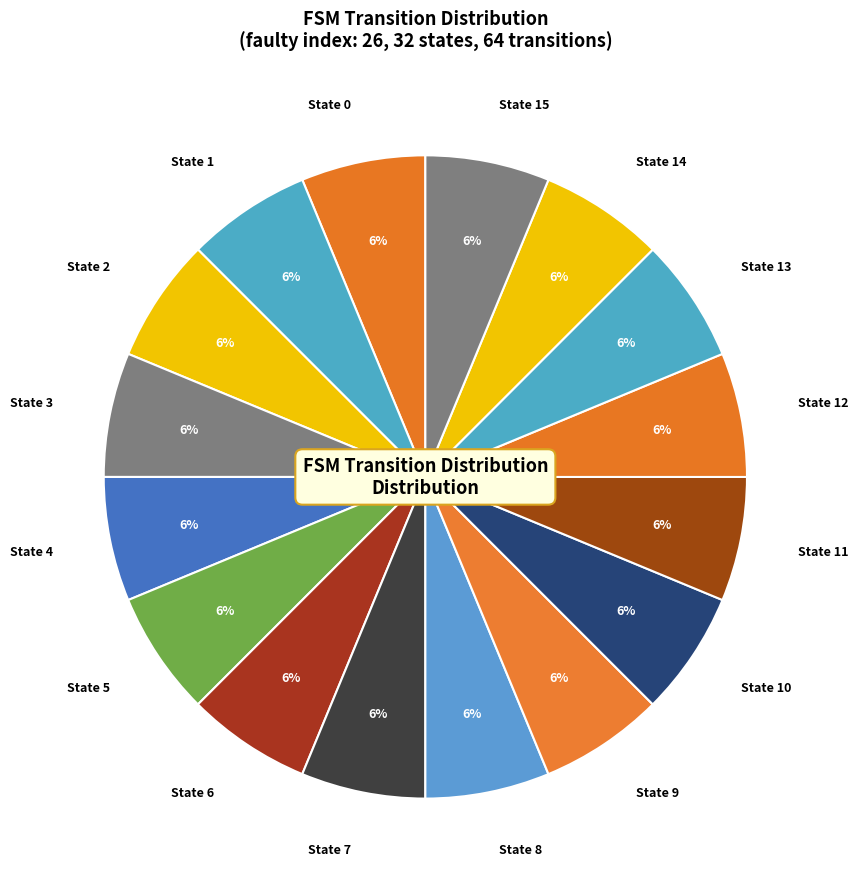

Does State 3 account for over 50% of the chart?

No